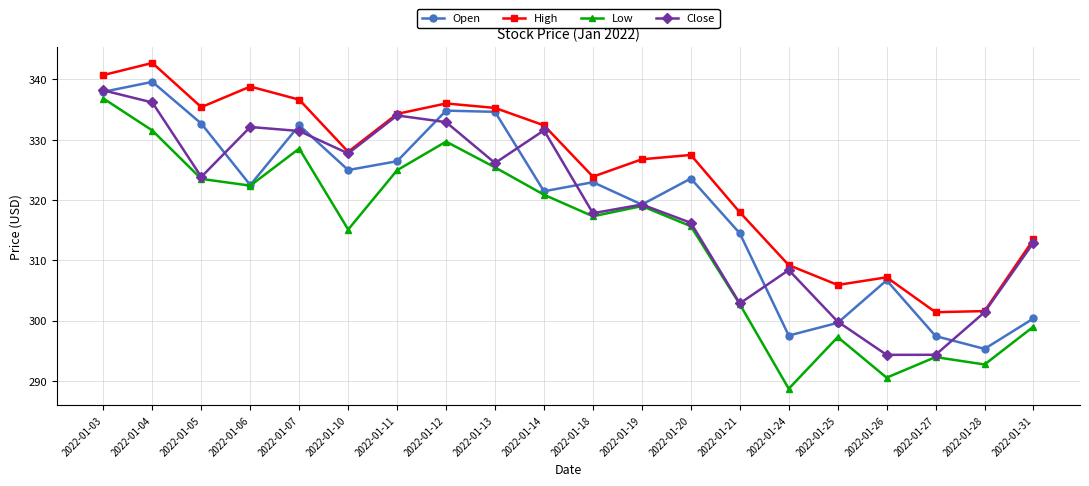

Does the chart display data point markers on the line(s)?

Yes